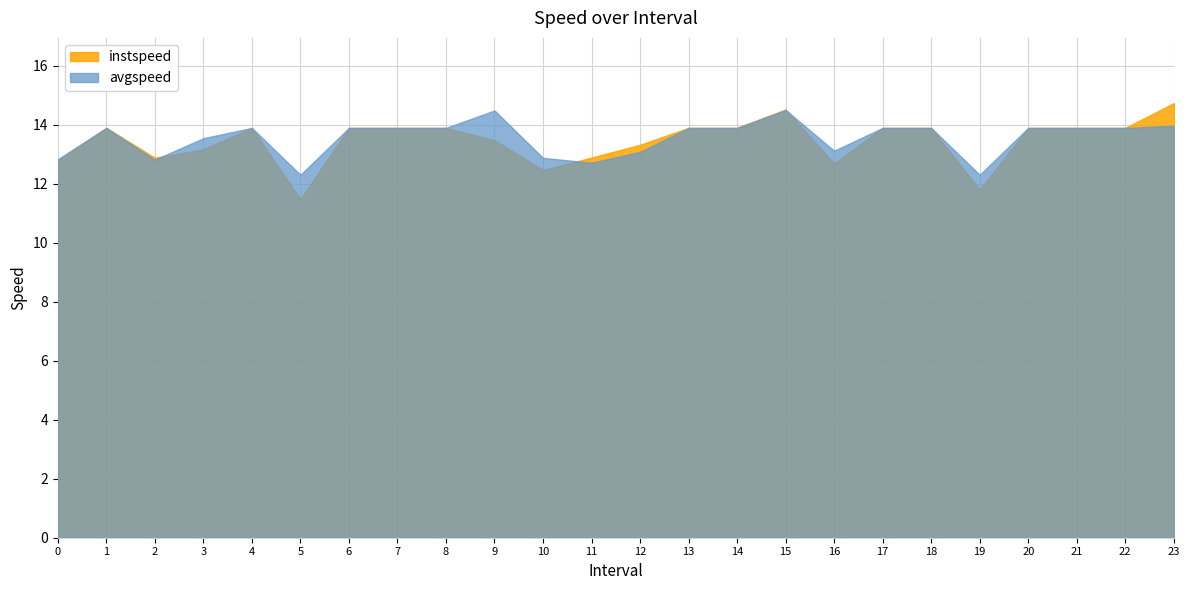

What is the sum of the instspeed values at 7.0 and 20.0?

27.8